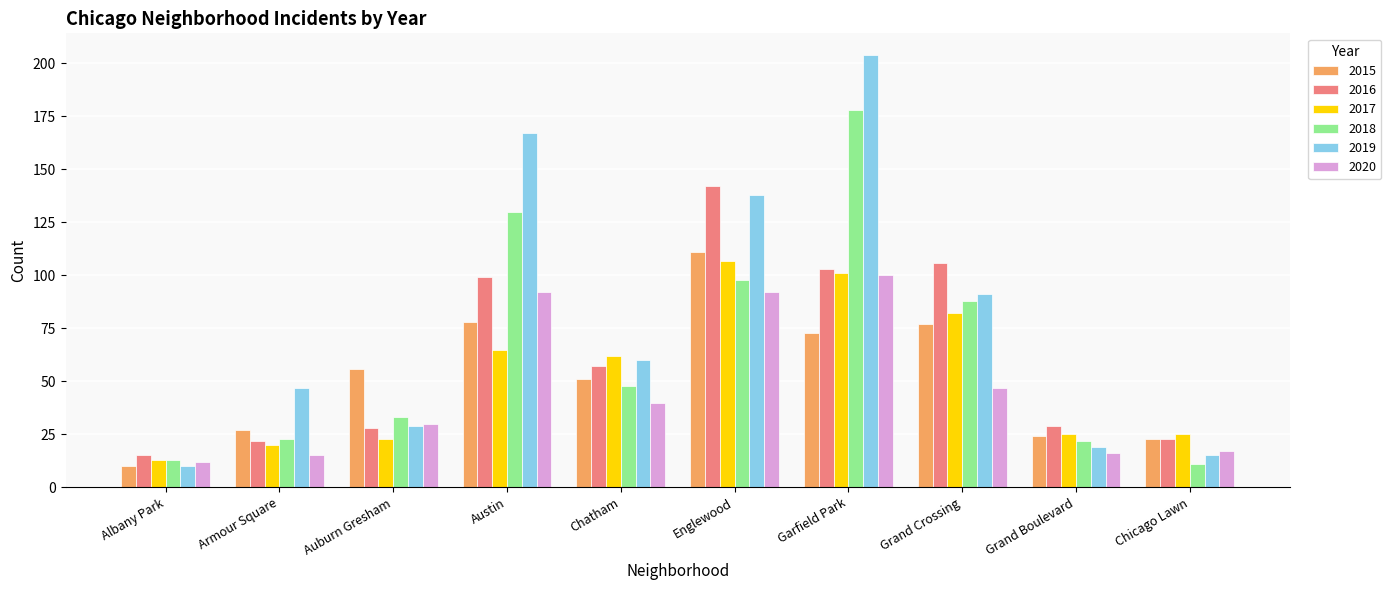

Which series has the largest range (max minus min)?

2019